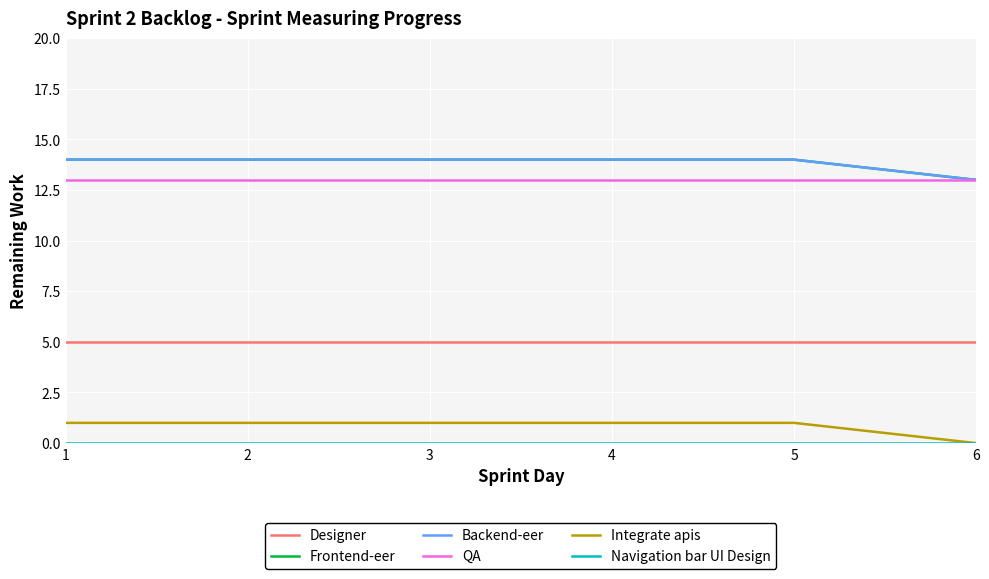

Reading left to right, what are all the values shown in this chart?

Designer: 5	5	5	5	5	5
Frontend-eer: 14	14	14	14	14	13
Backend-eer: 14	14	14	14	14	13
QA: 13	13	13	13	13	13
Integrate apis: 1	1	1	1	1	0
Navigation bar UI Design: 0	0	0	0	0	0